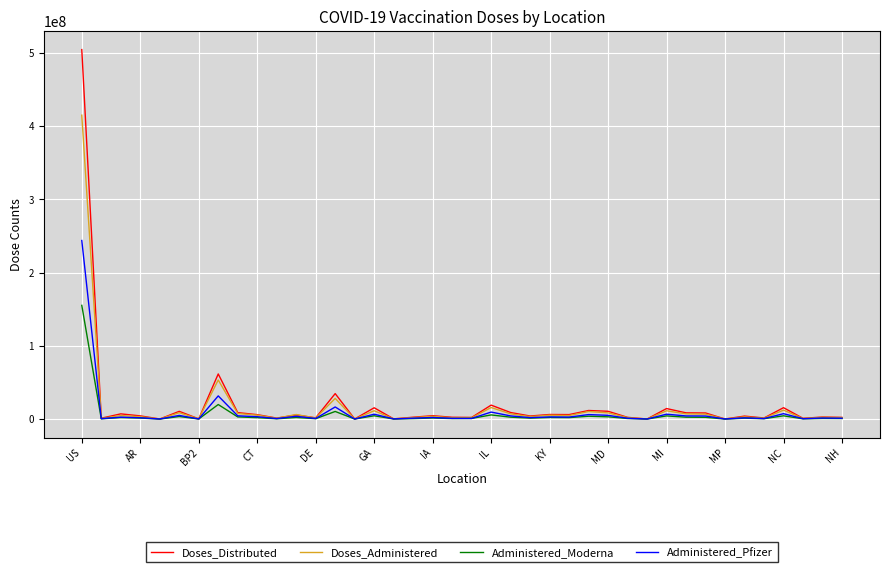

Rank the series by their maximum value, from highest to lowest.

Doses_Distributed, Doses_Administered, Administered_Pfizer, Administered_Moderna